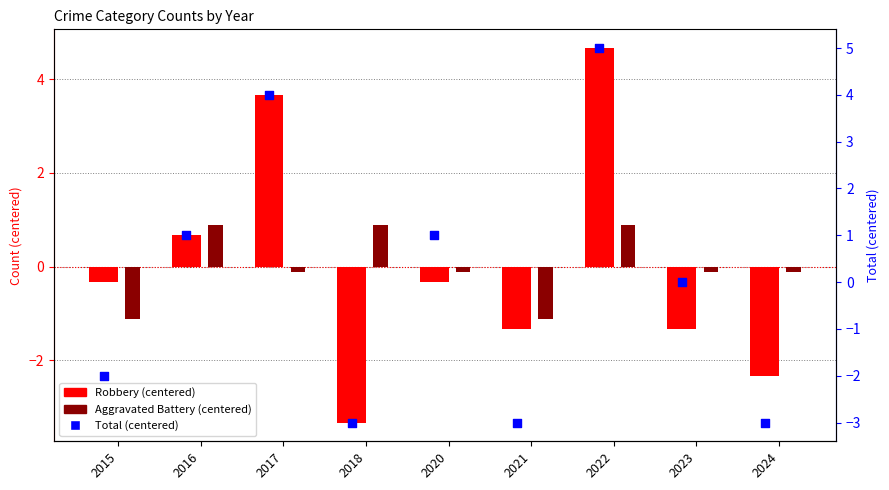

At how many categories does at least one series exceed 0?

5